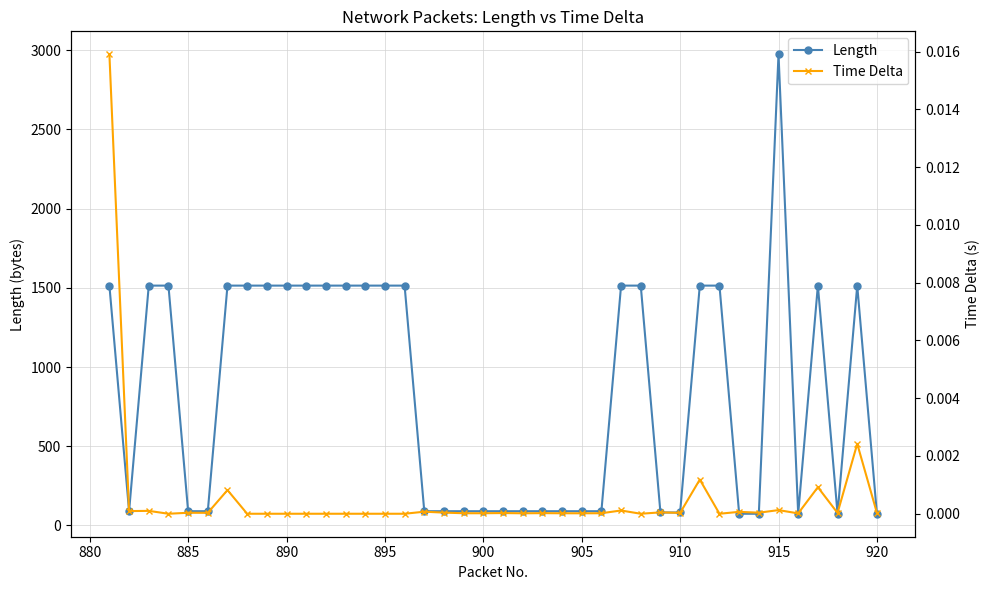

The value of Length at 895 is 376. True or false?

False